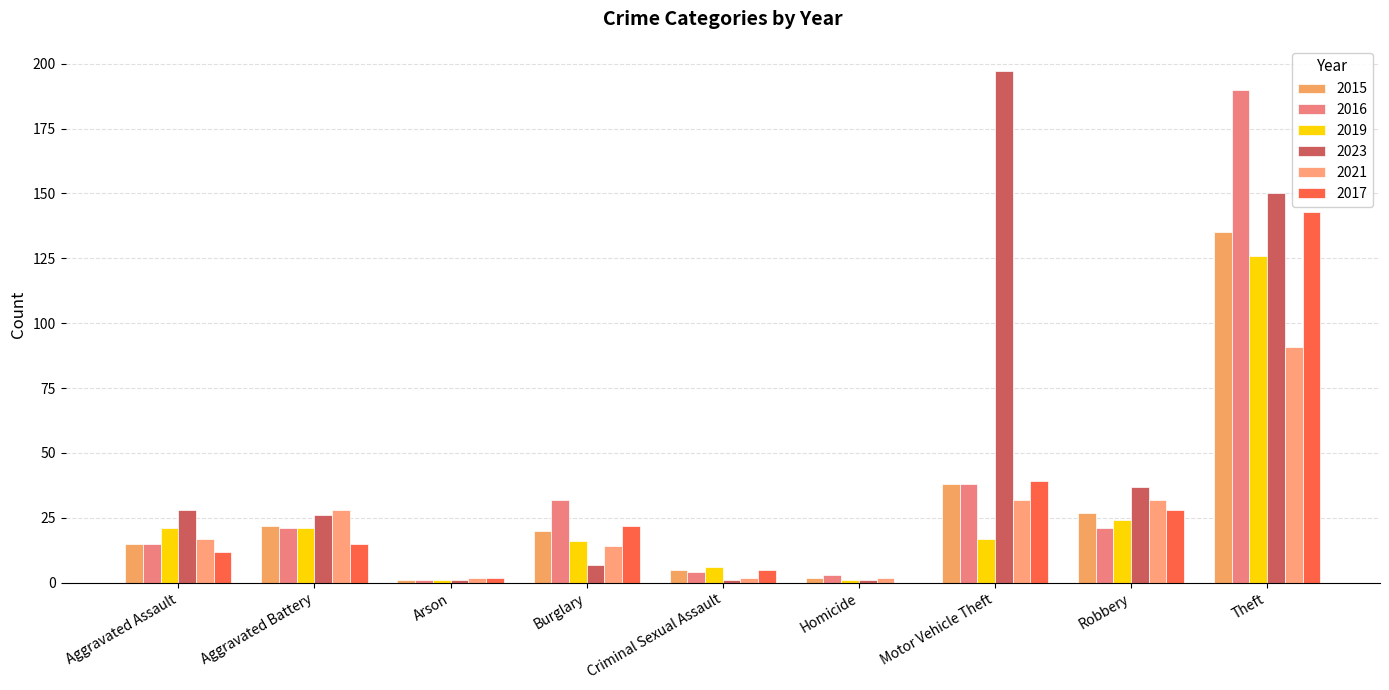

True or false: 2015 has a value of 22 at Aggravated Battery.

True